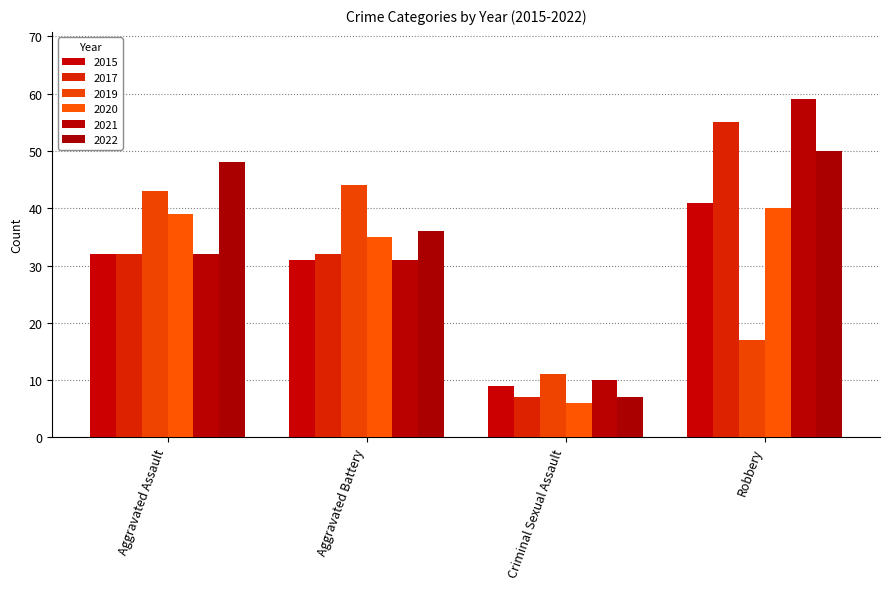

Reading left to right, extract all data points from this chart.

2015: Aggravated Assault=32	Aggravated Battery=31	Criminal Sexual Assault=9	Robbery=41
2017: Aggravated Assault=32	Aggravated Battery=32	Criminal Sexual Assault=7	Robbery=55
2019: Aggravated Assault=43	Aggravated Battery=44	Criminal Sexual Assault=11	Robbery=17
2020: Aggravated Assault=39	Aggravated Battery=35	Criminal Sexual Assault=6	Robbery=40
2021: Aggravated Assault=32	Aggravated Battery=31	Criminal Sexual Assault=10	Robbery=59
2022: Aggravated Assault=48	Aggravated Battery=36	Criminal Sexual Assault=7	Robbery=50